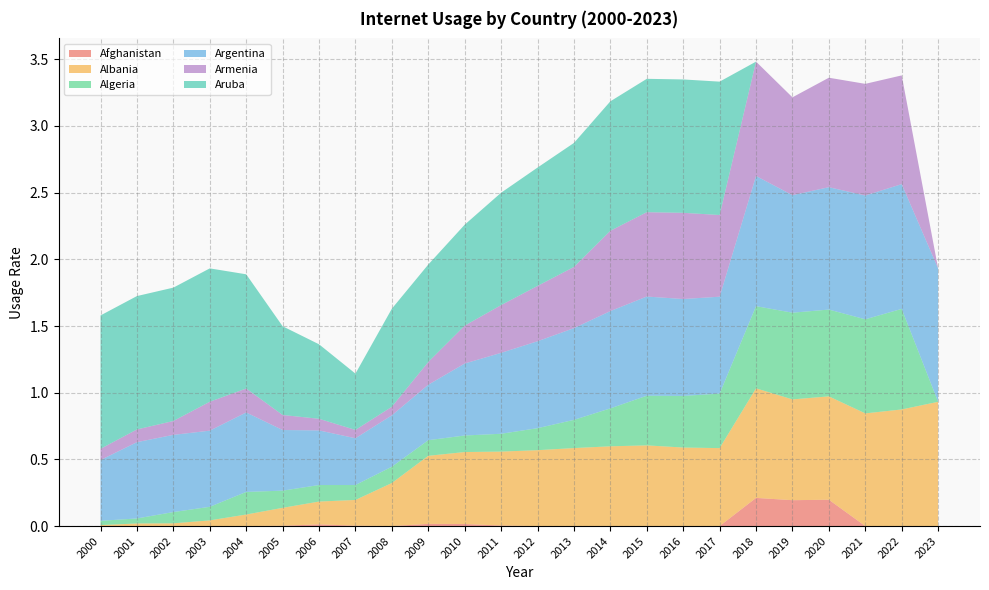

Where is Argentina nearest to the value 0?

2007